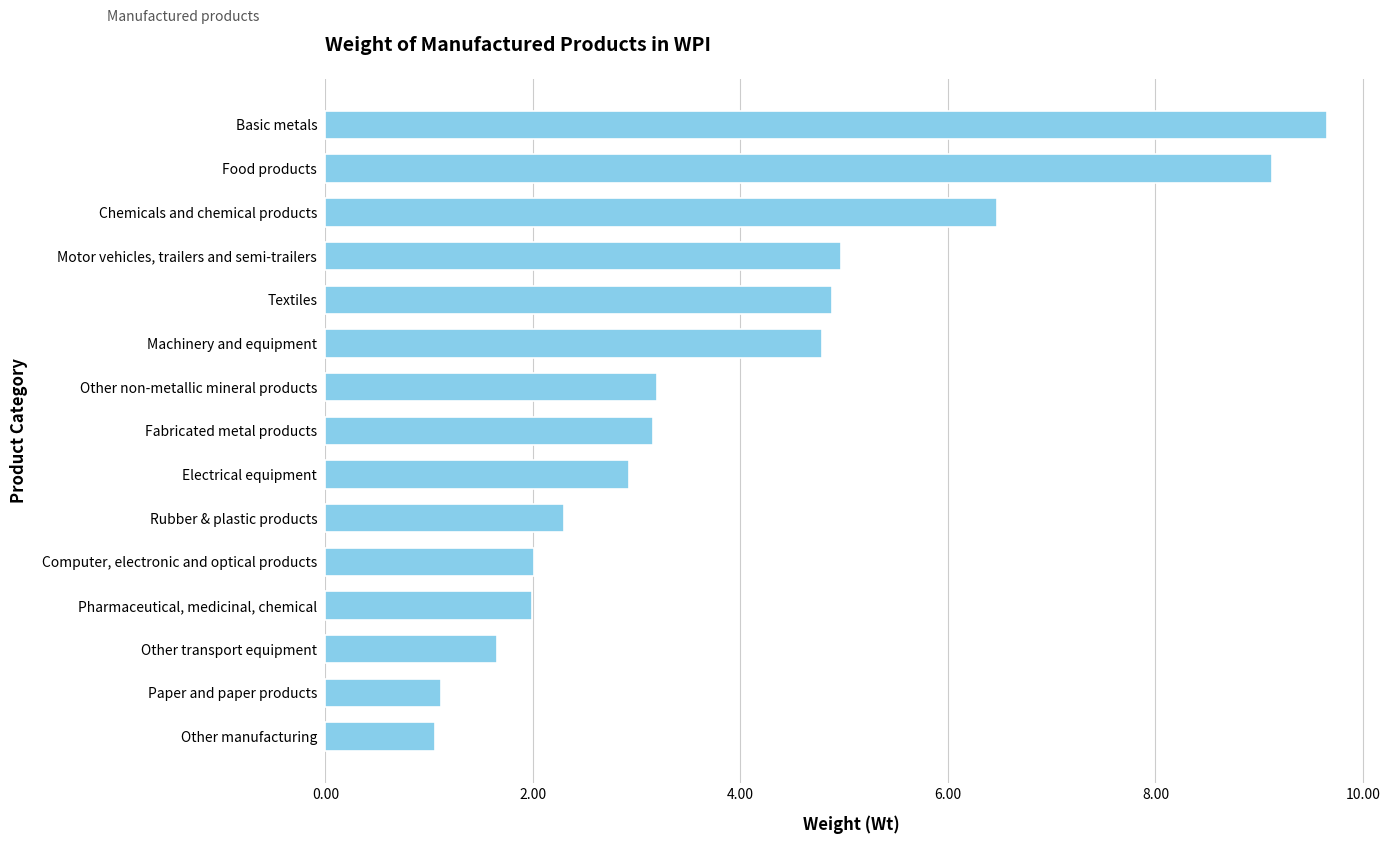

Rank the categories by value from highest to lowest.

Basic metals, Food products, Chemicals and chemical products, Motor vehicles, trailers and semi-trailers, Textiles, Machinery and equipment, Other non-metallic mineral products, Fabricated metal products, Electrical equipment, Rubber & plastic products, Computer, electronic and optical products, Pharmaceutical, medicinal, chemical, Other transport equipment, Paper and paper products, Other manufacturing